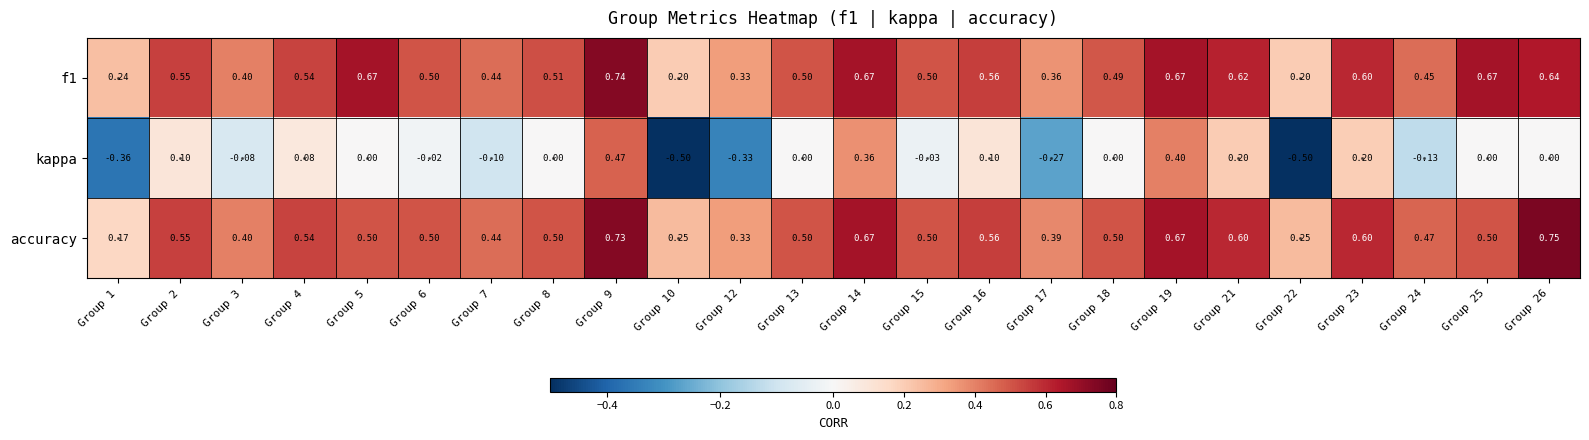

Rank the series by their maximum value, from highest to lowest.

accuracy, f1, kappa